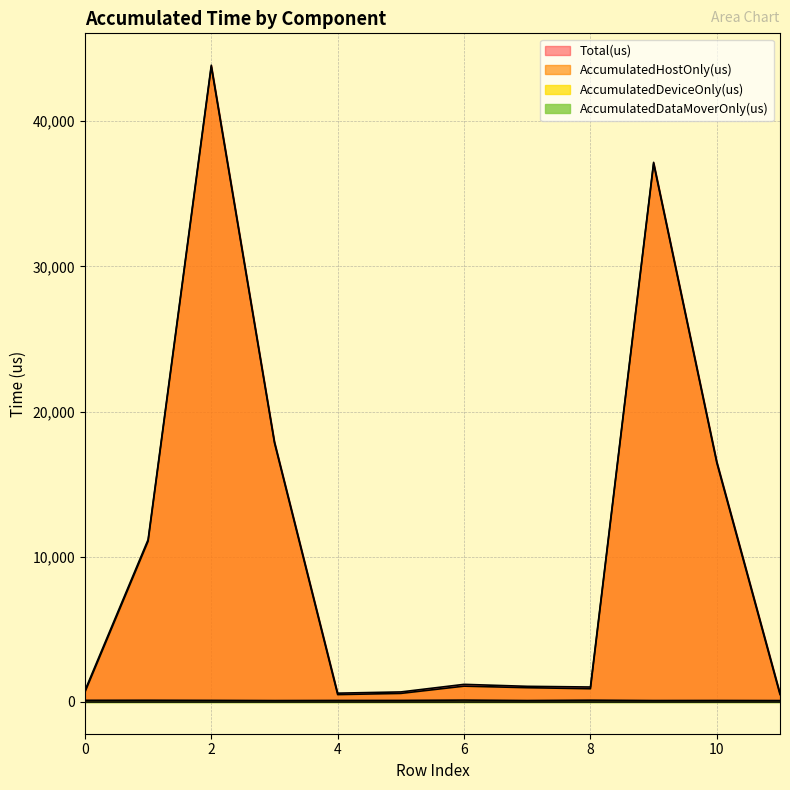

What is the highest value of the Total(us) series?

43865.0